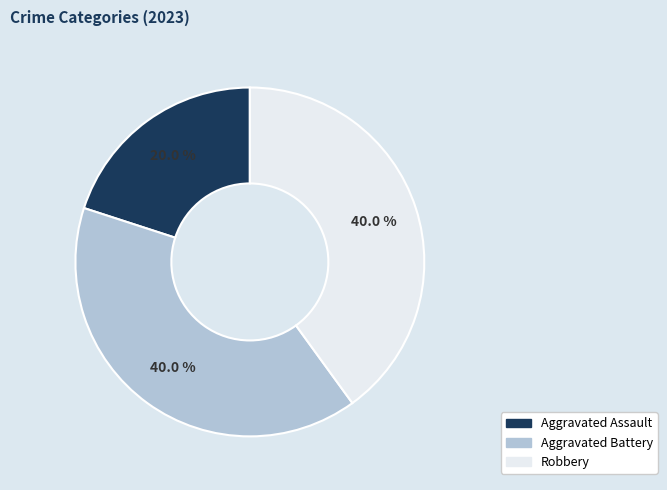

Is there a majority slice in this chart?

No